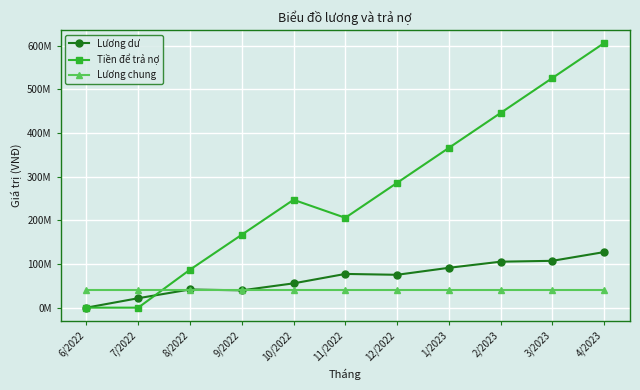

At how many categories does at least one series exceed 526270894?

1